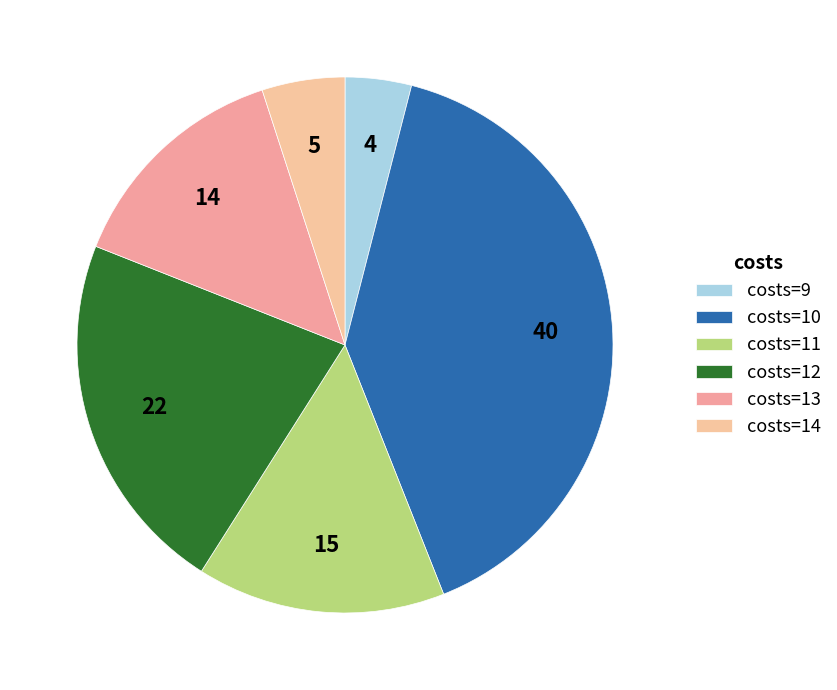

Is costs=9 the majority of the pie?

No